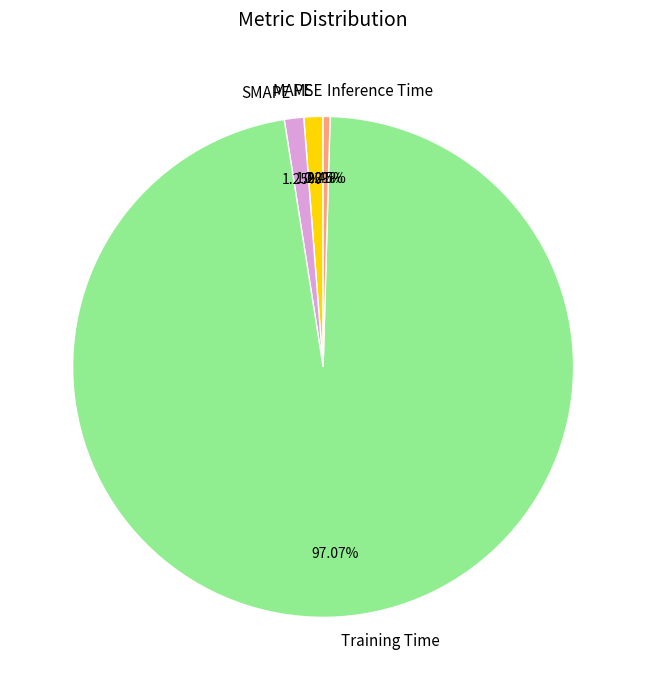

Which has a higher value, Inference Time or Training Time?

Training Time